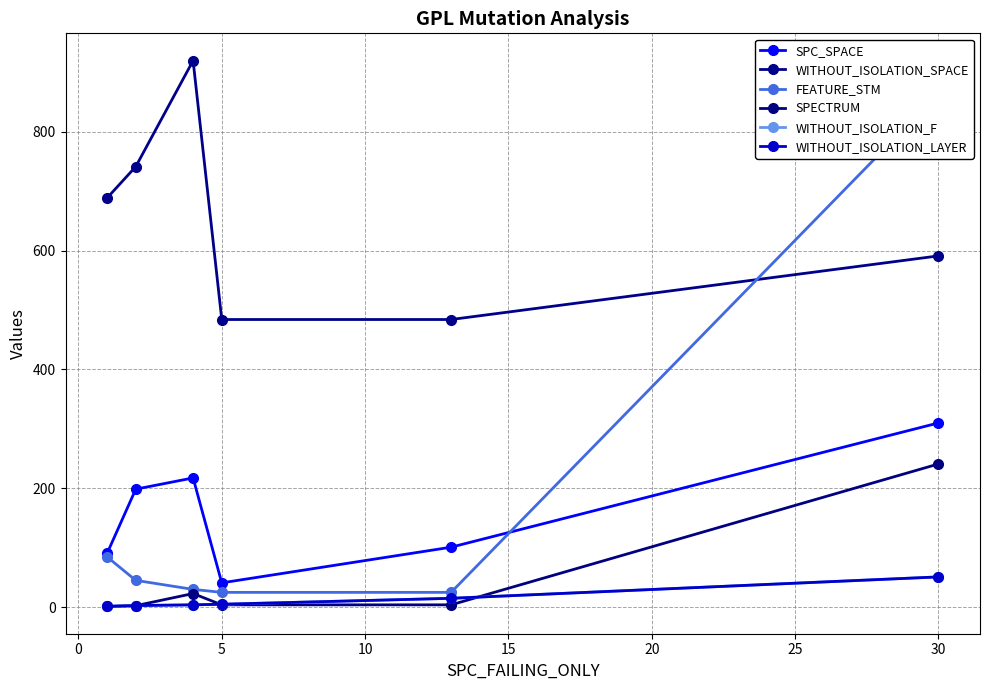

Which series has the largest range (max minus min)?

FEATURE_STM